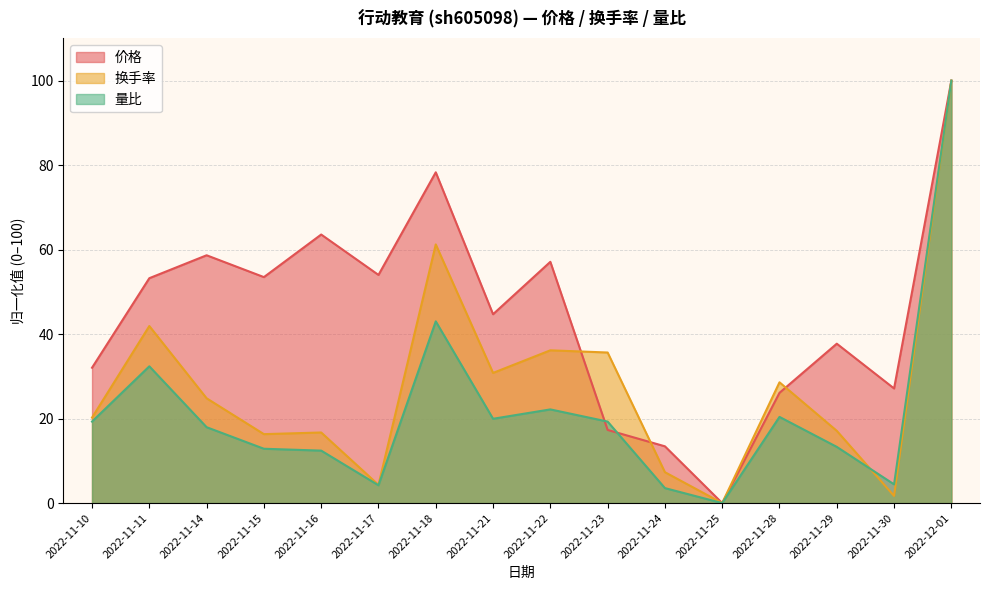

Between 2022-11-15 and 2022-11-24, which series saw the biggest shift?

价格